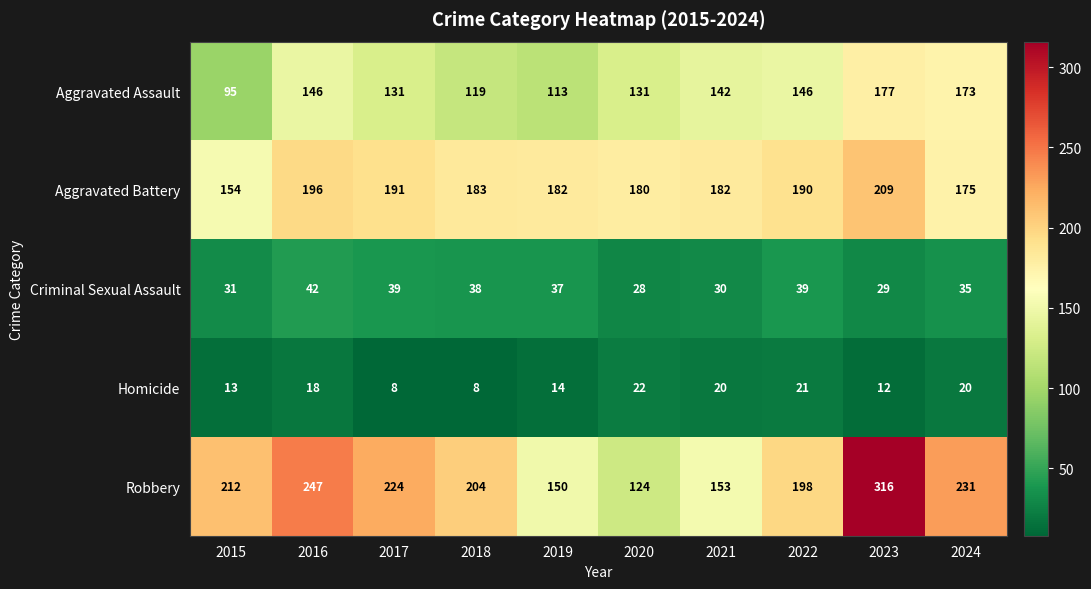

Which series has the largest total across all categories?

Robbery